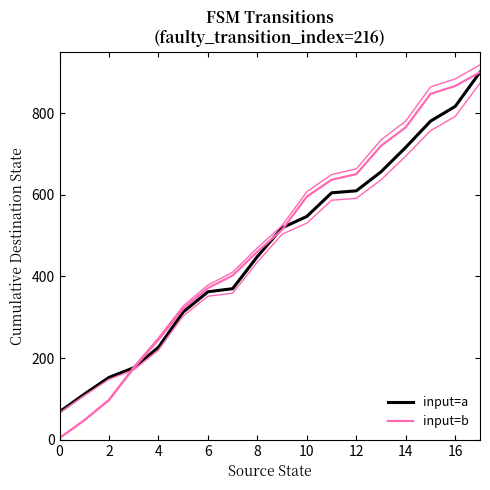

What is the sum of all input=a values?

8377.2